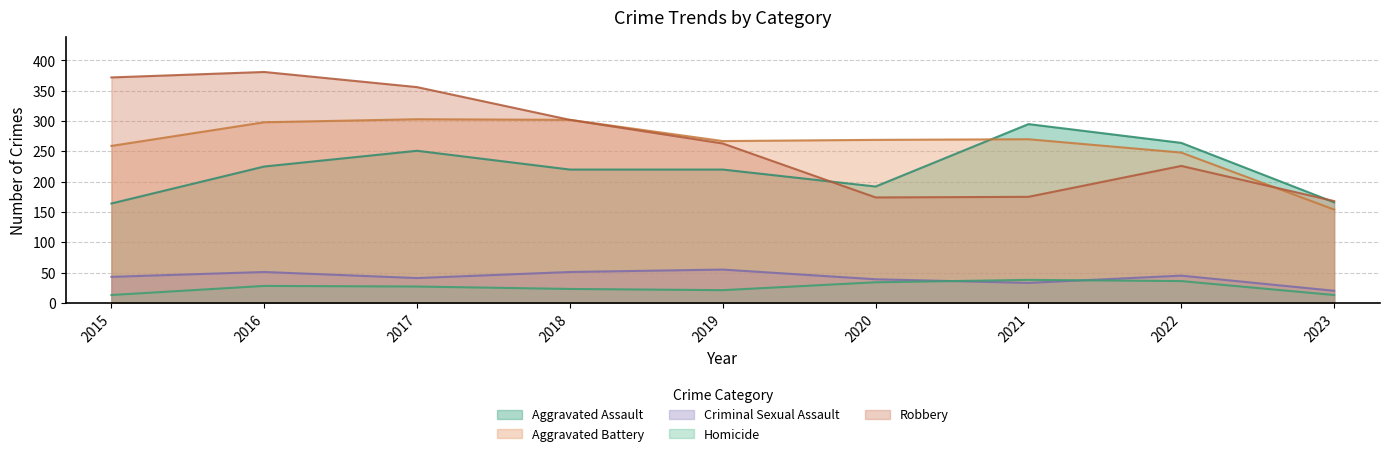

True or false: Criminal Sexual Assault and Robbery cross at least once.

False